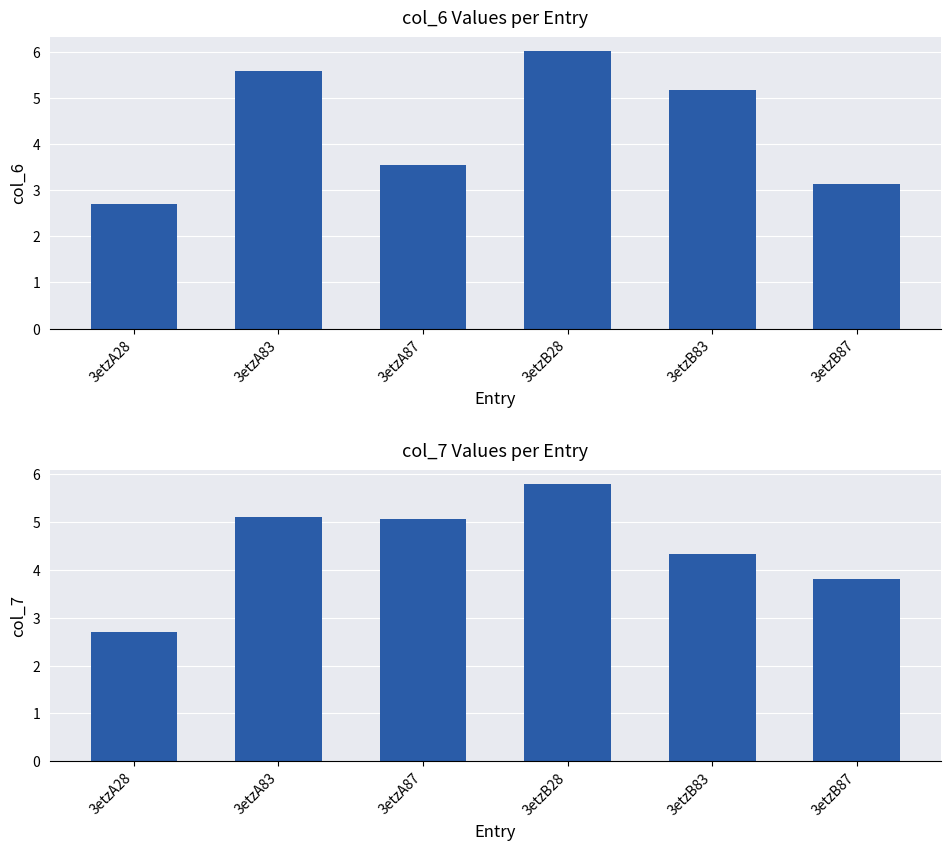

Reading left to right, what are all the values shown in this chart?

col_6: 2.7	5.6	3.5	6.0	5.2	3.1
col_7: 2.7	5.1	5.1	5.8	4.3	3.8